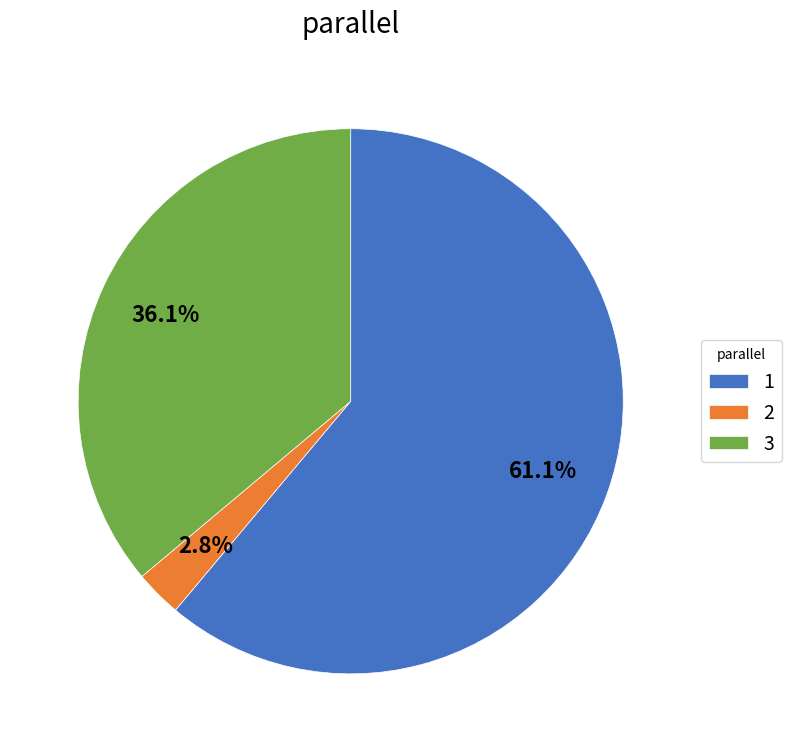

Which slice is the smallest?

2